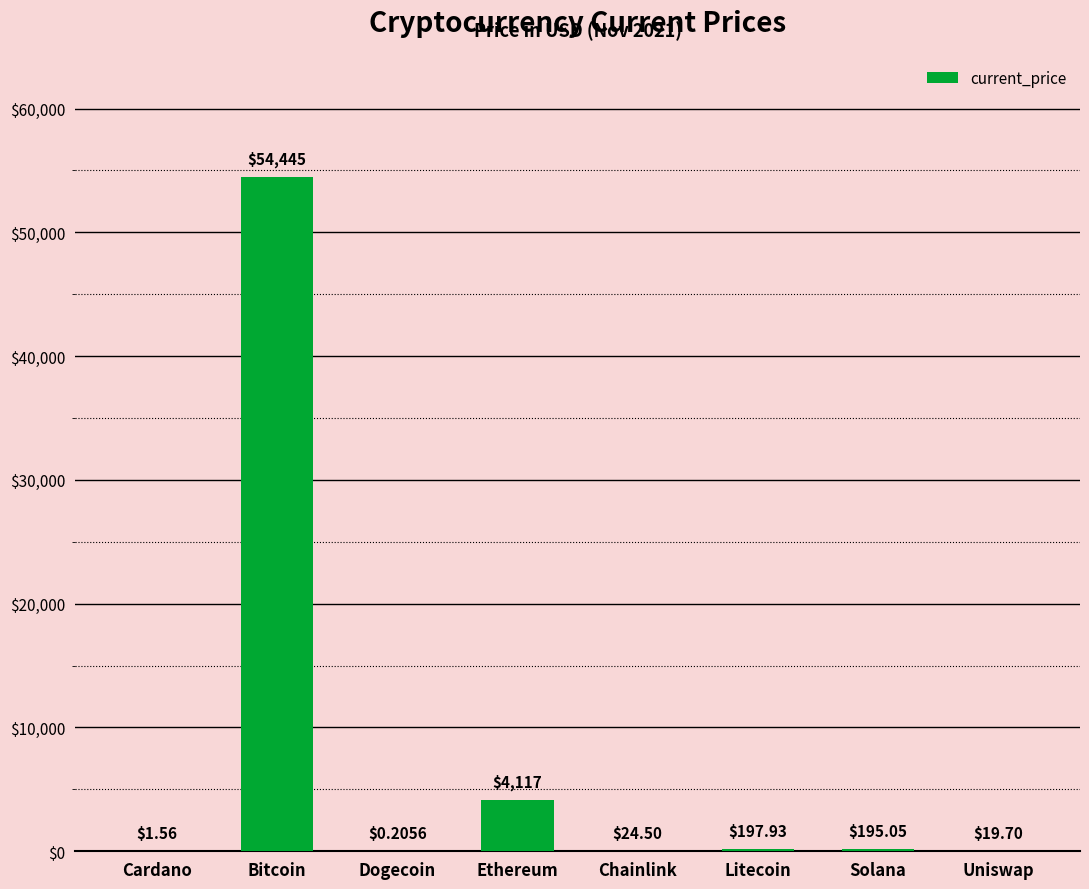

Read the value at Litecoin.

197.9